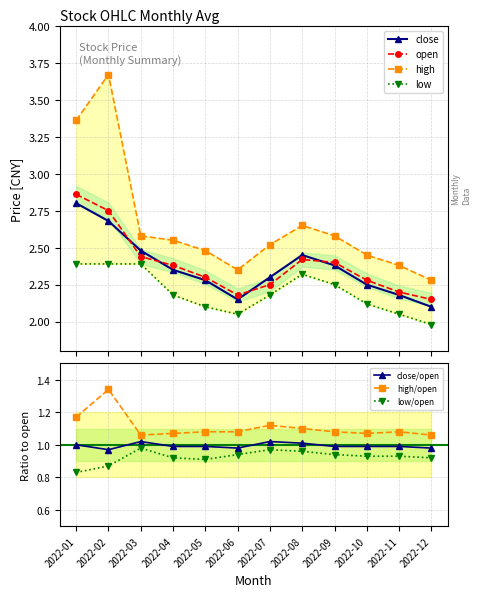

What is the spread (max minus min) of values at 2022-06?

0.3